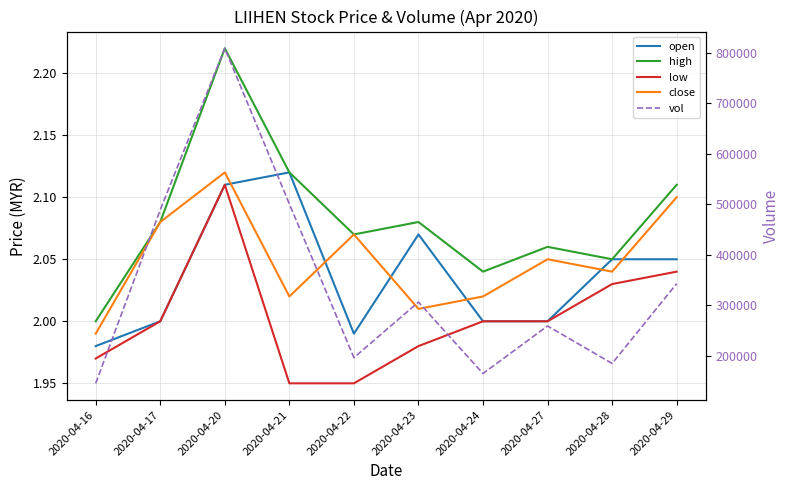

Rank the categories by high value from highest to lowest.

2020-04-20, 2020-04-21, 2020-04-29, 2020-04-17, 2020-04-23, 2020-04-22, 2020-04-27, 2020-04-28, 2020-04-24, 2020-04-16